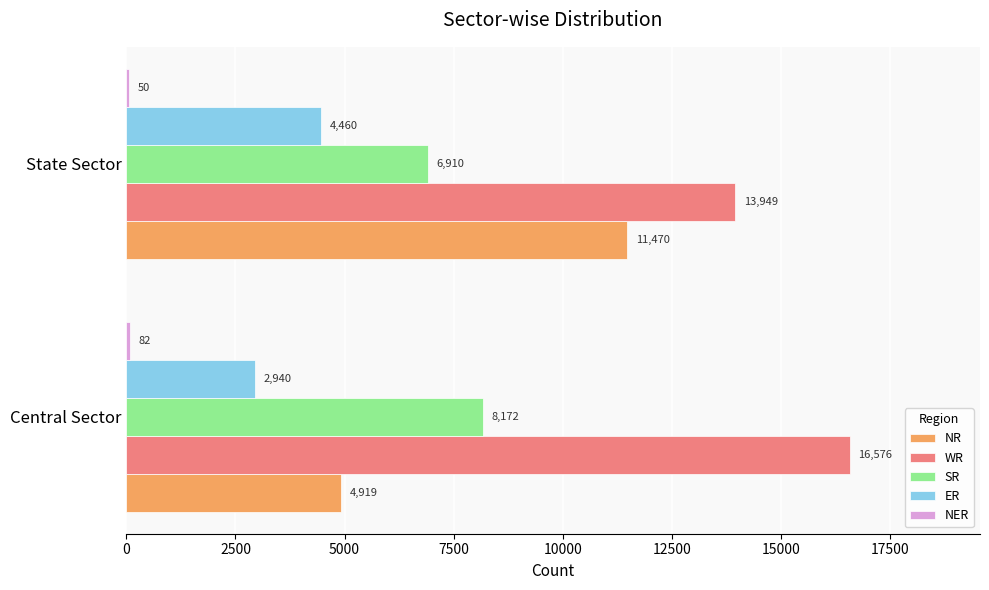

At which category does the chart reach its peak across all series?

Central Sector